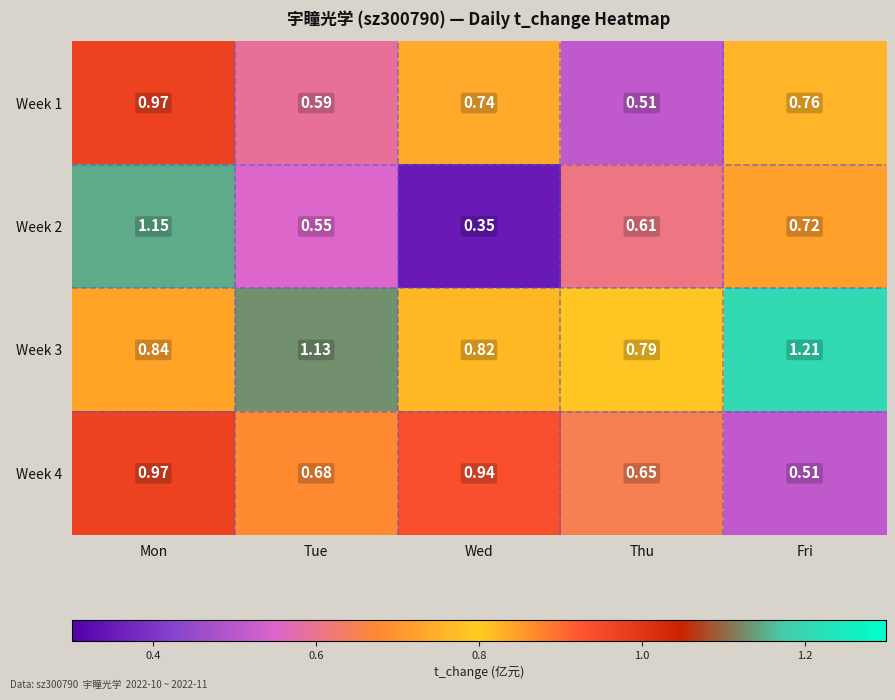

Between Thu and Fri, which series saw the biggest shift?

Week 3